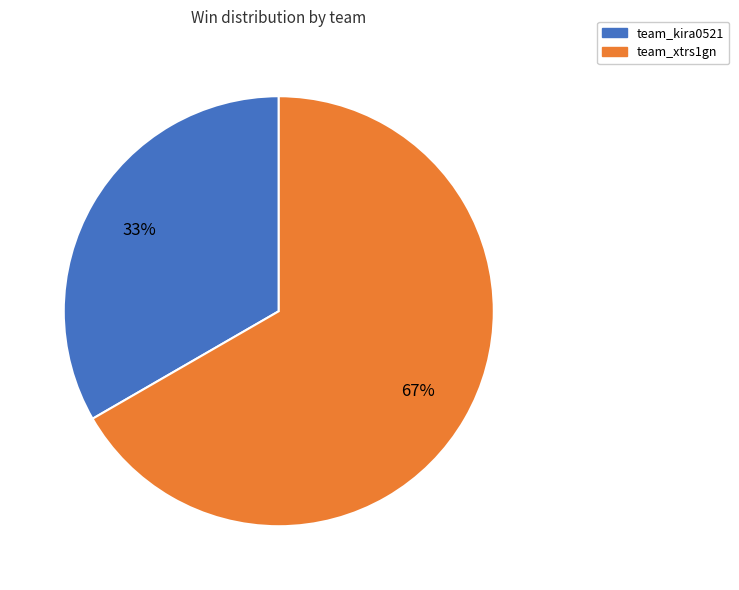

True or false: team_kira0521 accounts for 33% of the total.

True